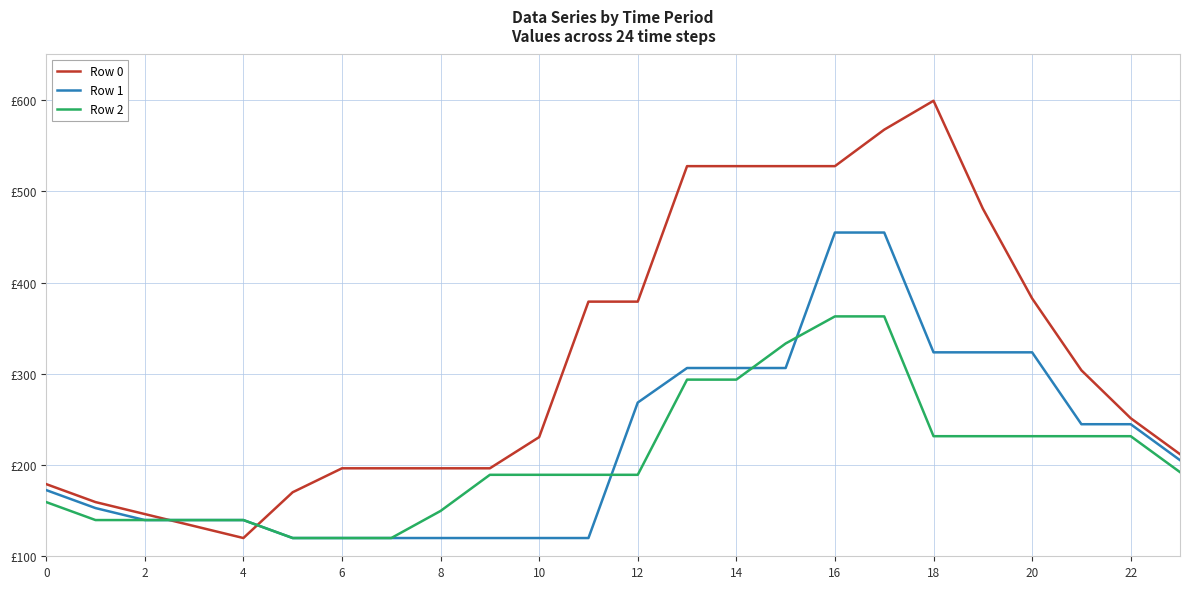

At which category is the sum across all series the highest?

17